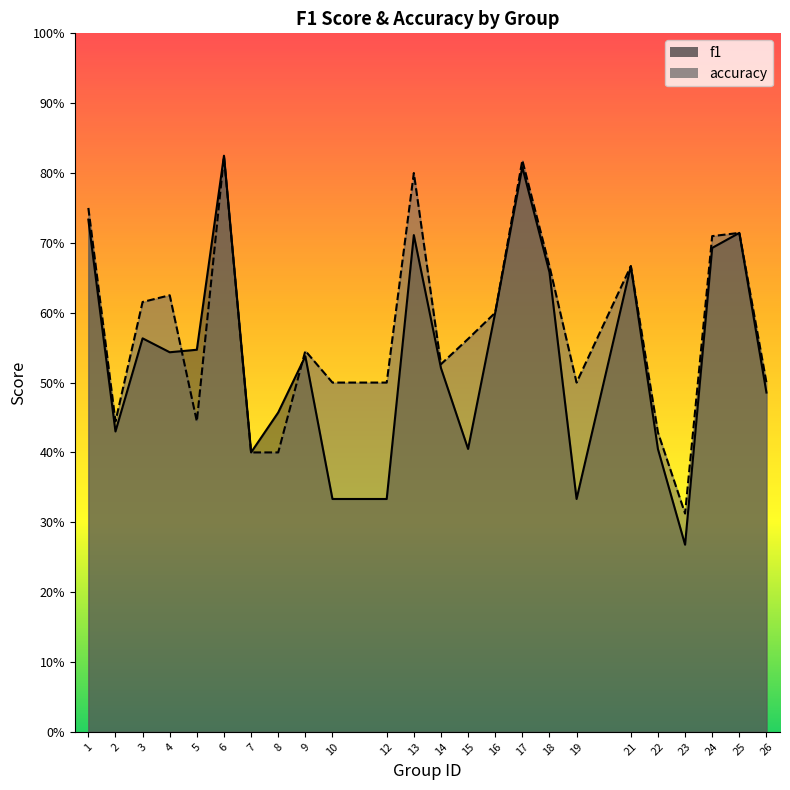

What is the approximate value of accuracy at 7?

0.4